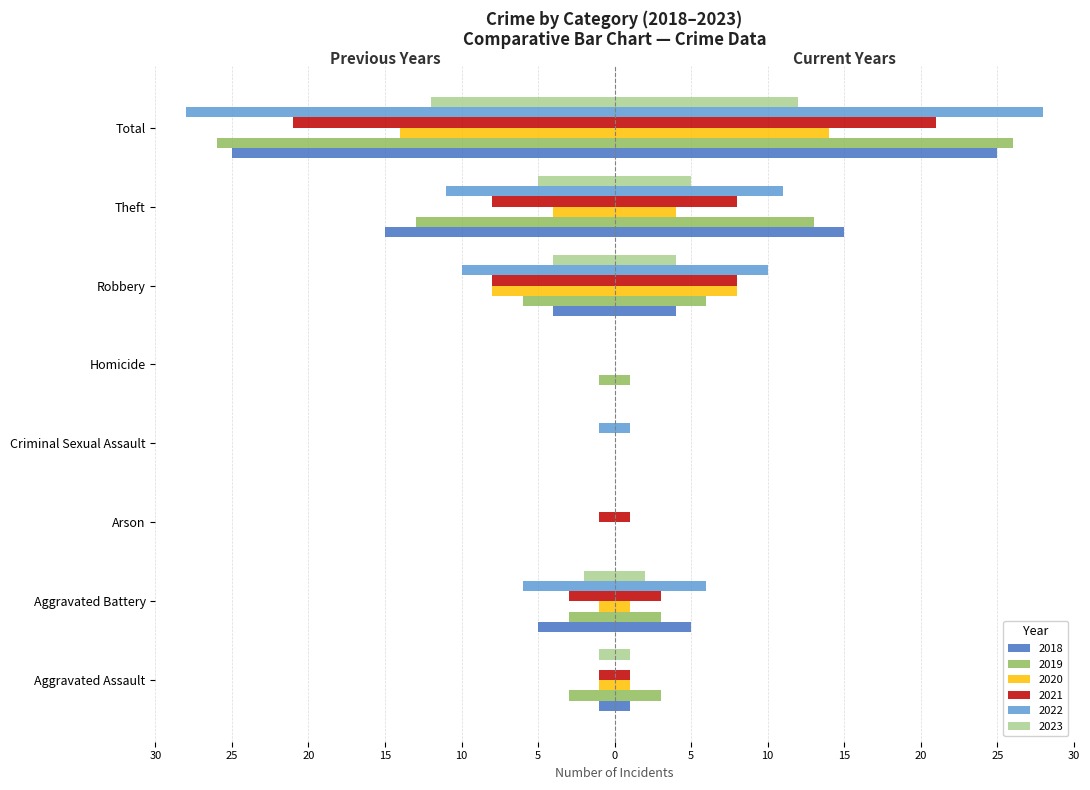

Where does the 2020 series first go above -1?

Arson